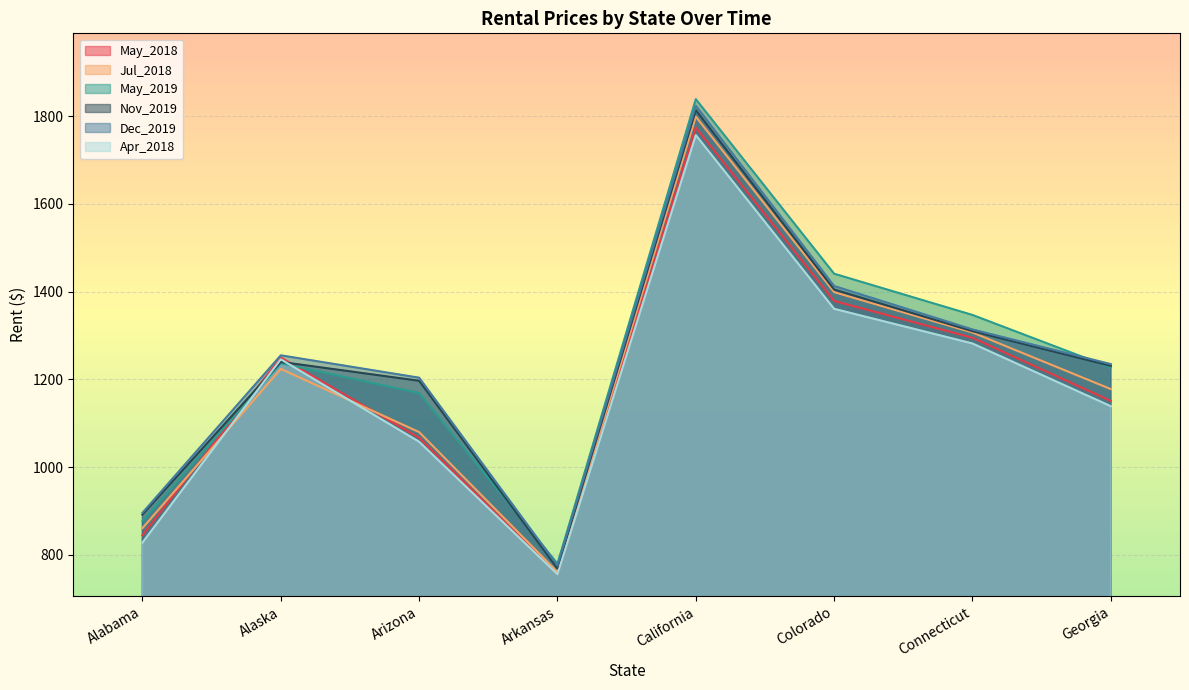

At which category does May_2019 reach its first local valley?

Arkansas